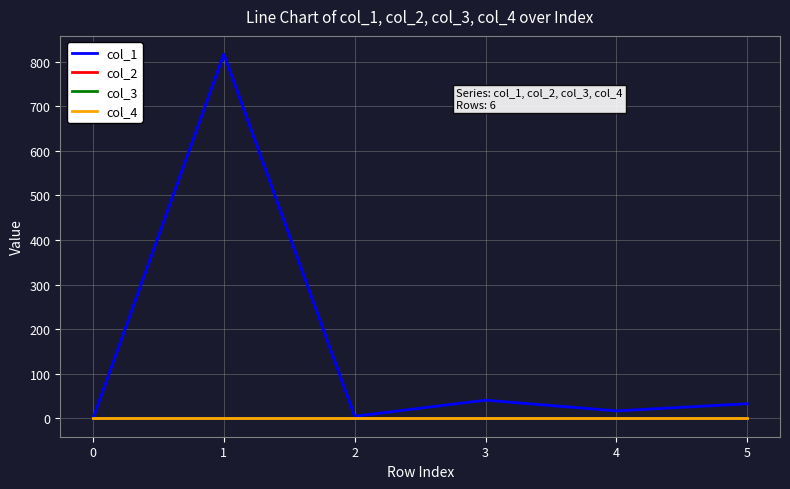

What is the difference between the maximum and minimum values in the col_2 series?

0.2